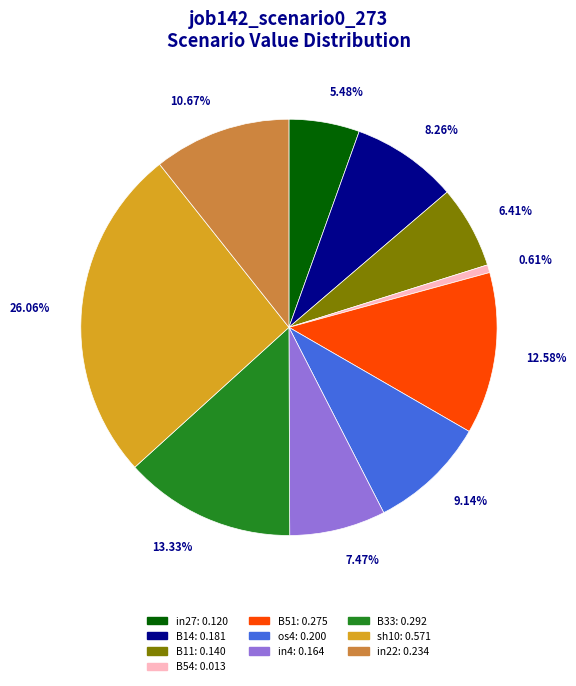

Does any single category account for the majority?

No